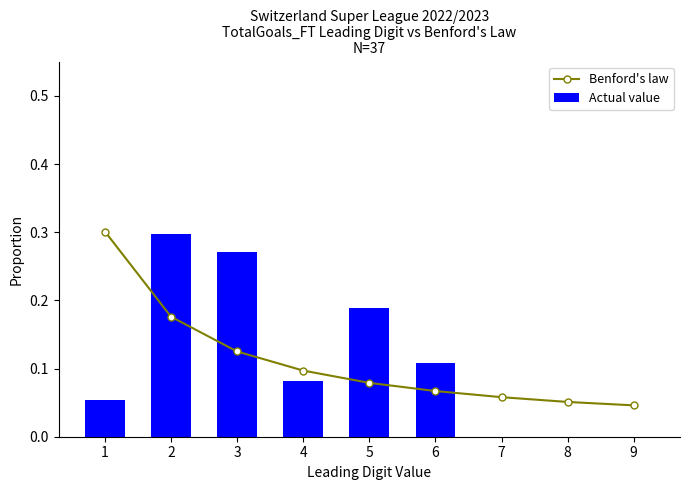

List the series in order of their peak value, lowest first.

Actual value, Benford's law